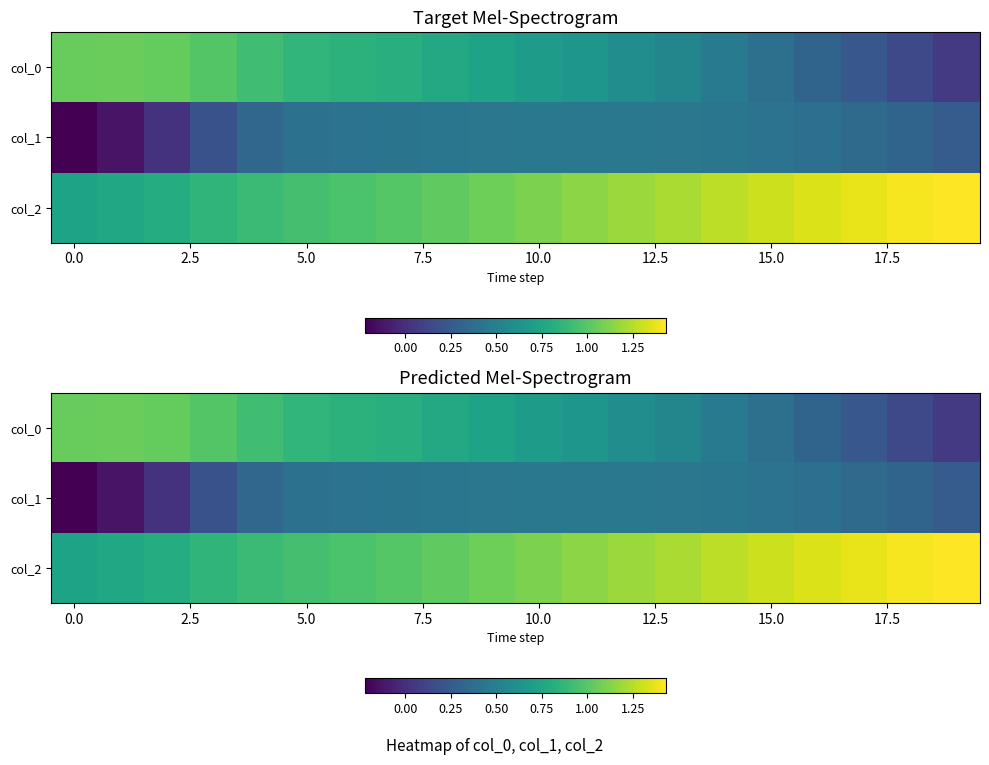

At which category does the chart reach its peak across all series?

19